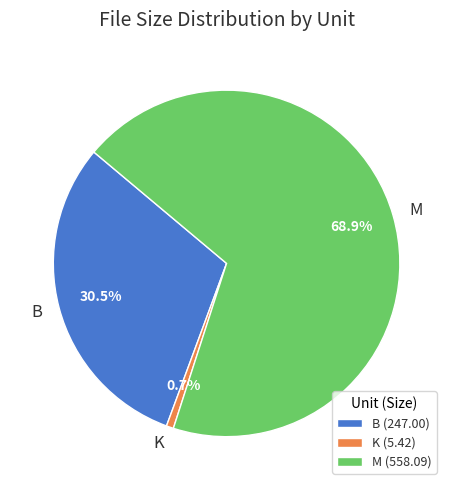

Do M and K together represent more than half of the pie?

Yes